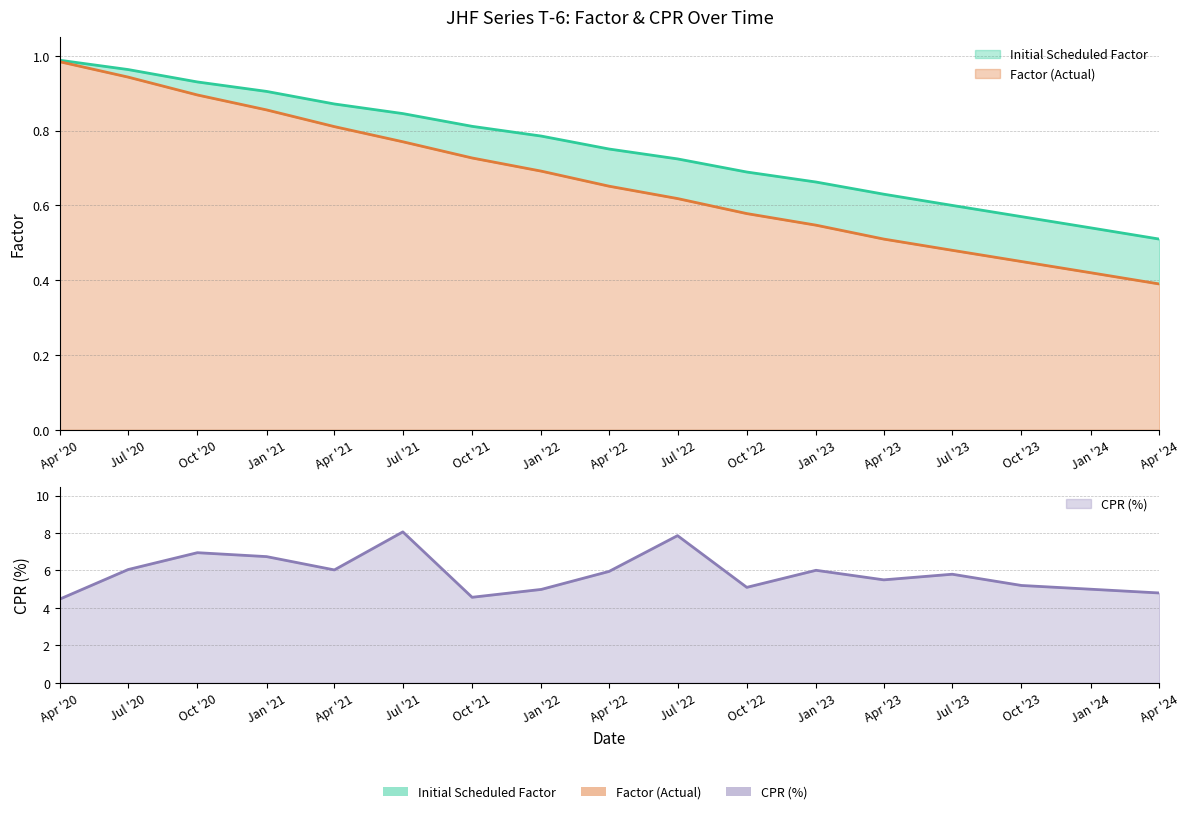

At which category does the chart reach its minimum across all series?

Apr '24